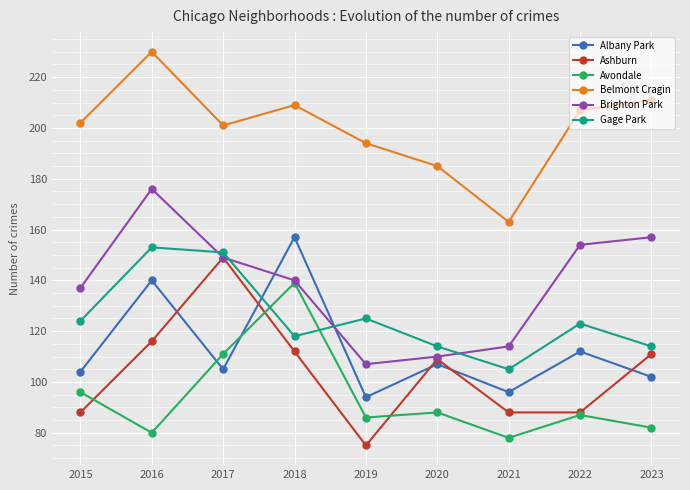

Reading right to left, list all the values displayed in this chart.

Albany Park: 102	112	96	107	94	157	105	140	104
Ashburn: 111	88	88	109	75	112	149	116	88
Avondale: 82	87	78	88	86	139	111	80	96
Belmont Cragin: 211	207	163	185	194	209	201	230	202
Brighton Park: 157	154	114	110	107	140	149	176	137
Gage Park: 114	123	105	114	125	118	151	153	124